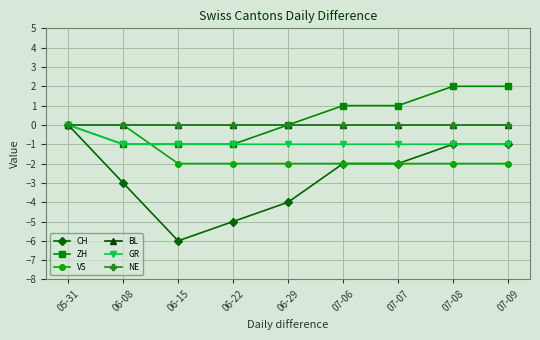

Between 06-15 and 06-29, which series saw the biggest shift?

CH